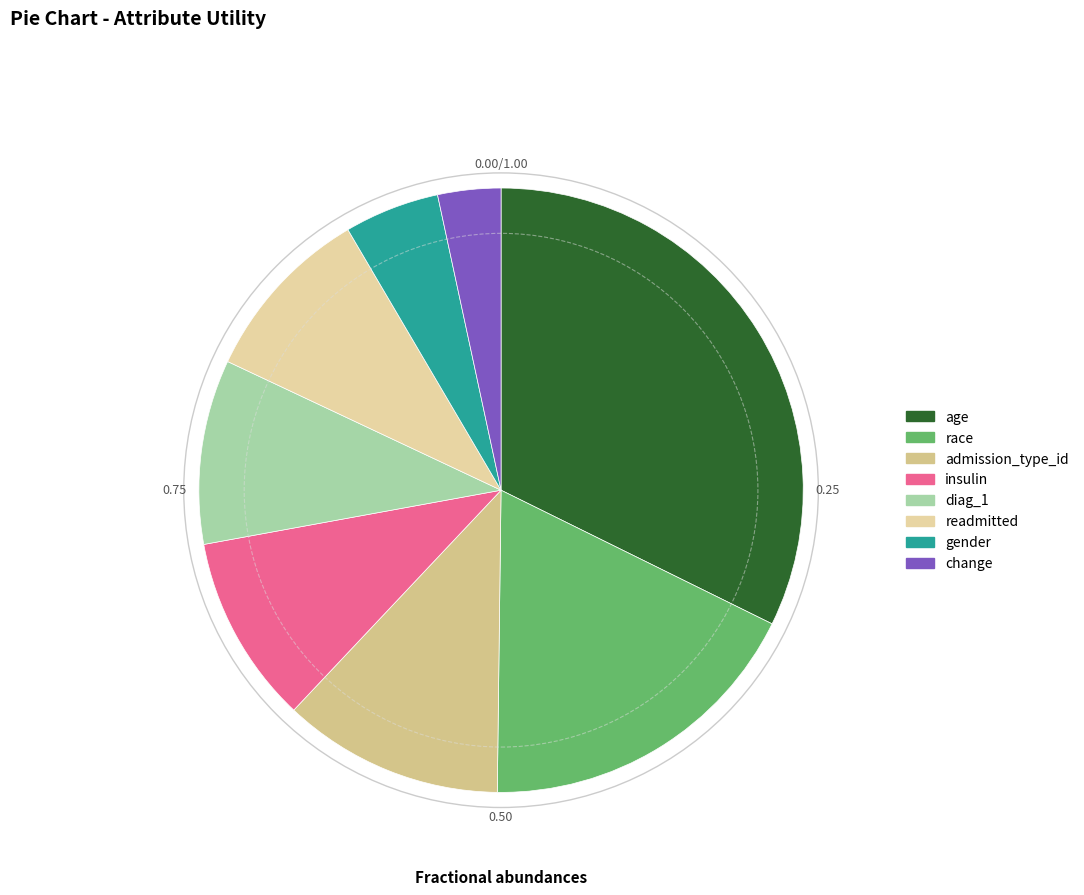

To the nearest percent, what is the difference between the diag_1 and race slice percentages?

8%